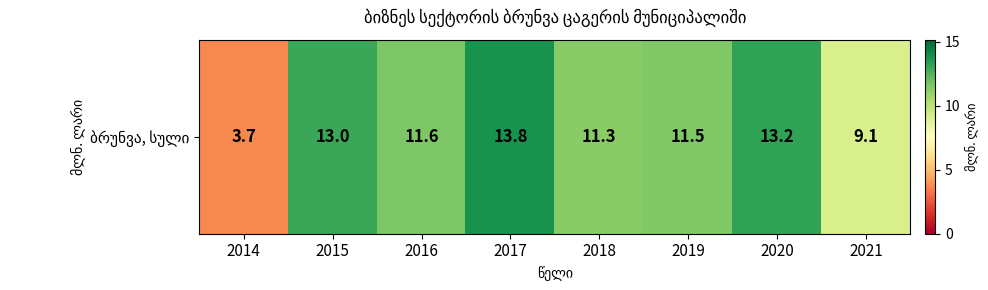

Reading left to right, what are all the values shown in this chart?

3.7	13.0	11.6	13.8	11.3	11.5	13.2	9.1